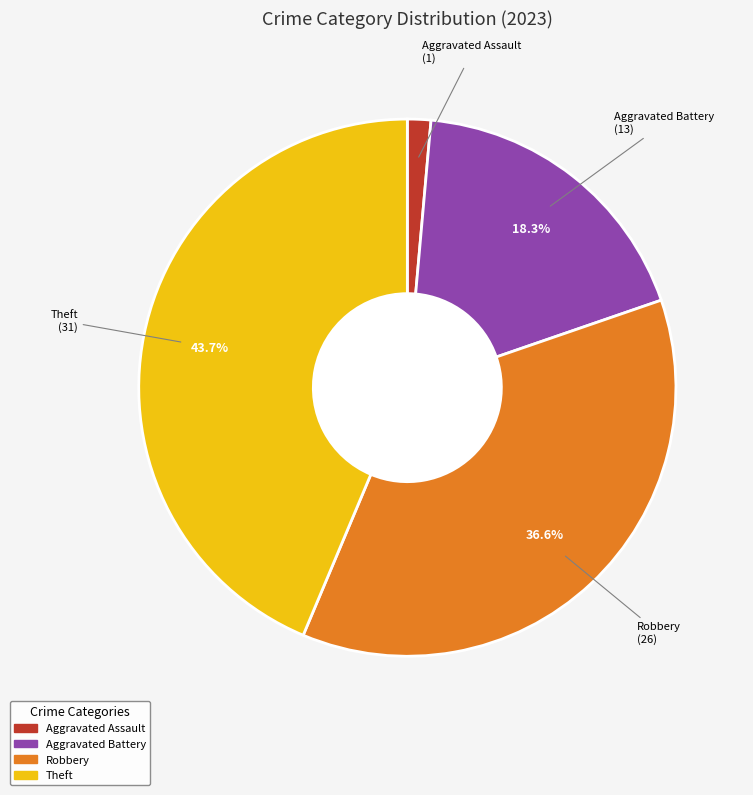

Is there a majority slice in this chart?

No